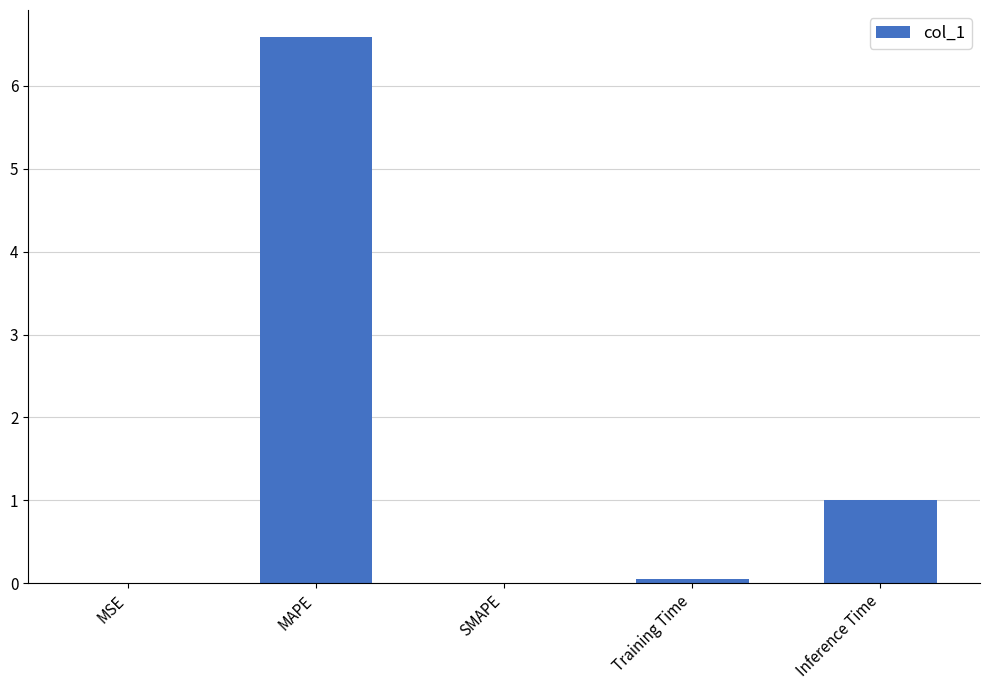

What is the sum of the values at MAPE and Inference Time?

7.6